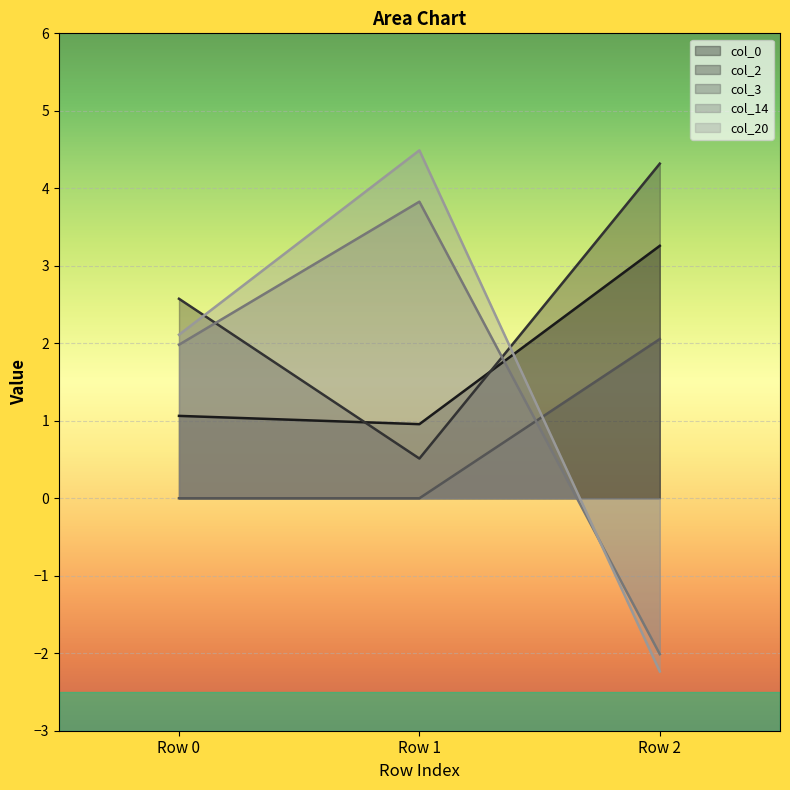

What is the total value across all series at Row 0?

7.7